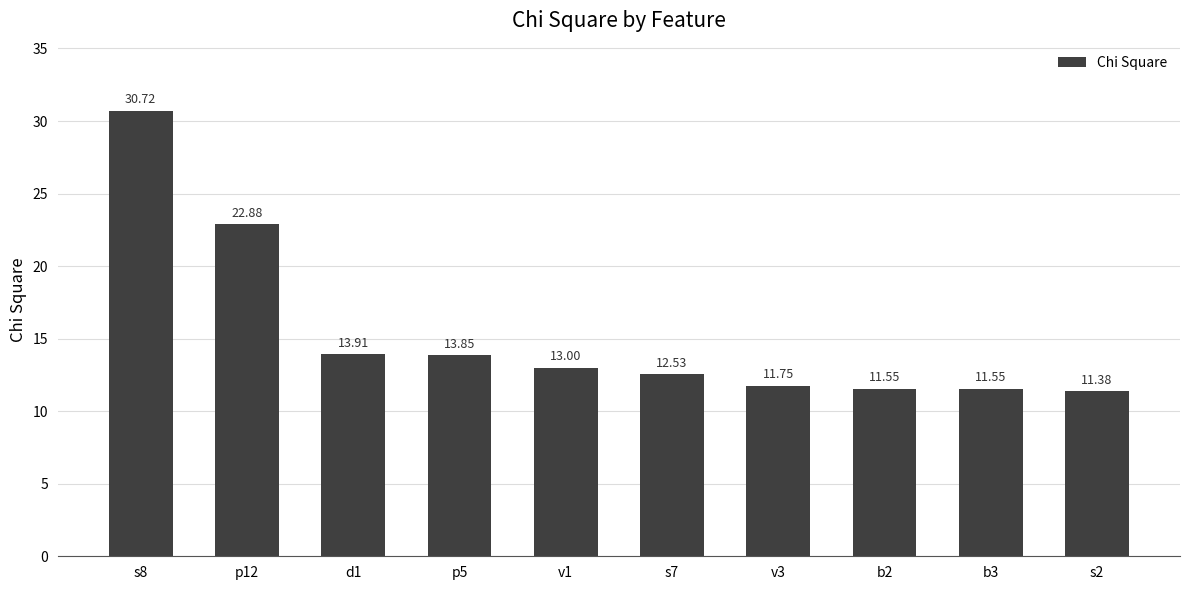

Is it true that the value at p12 is 22.9?

True